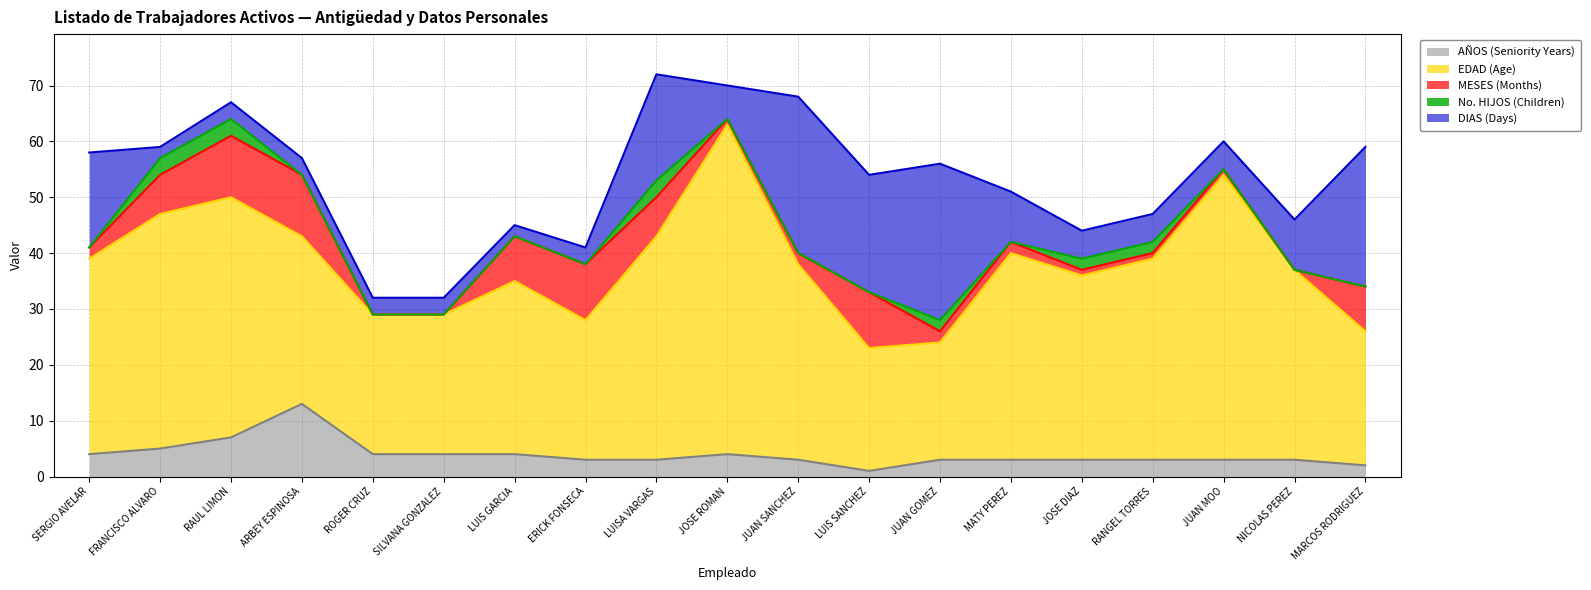

After their last crossing, which series has the higher values: EDAD (Age) or DIAS (Days)?

DIAS (Days)